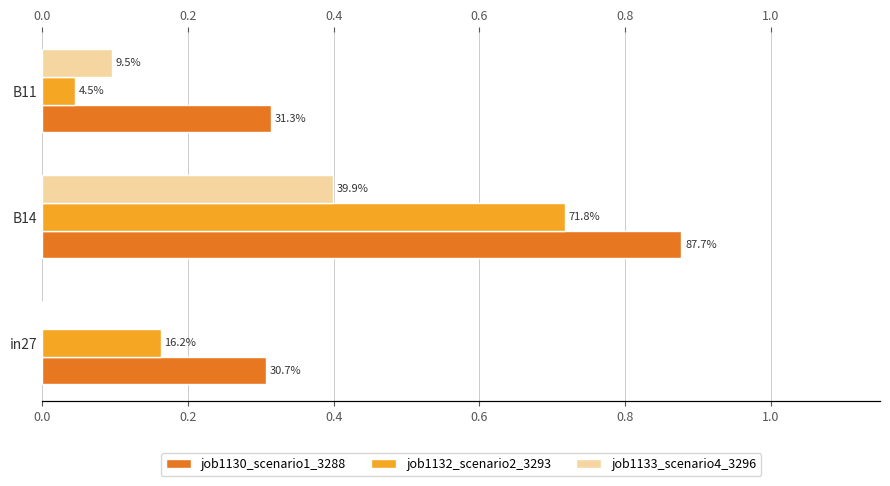

What is the average value of the job1133_scenario4_3296 series?

0.2